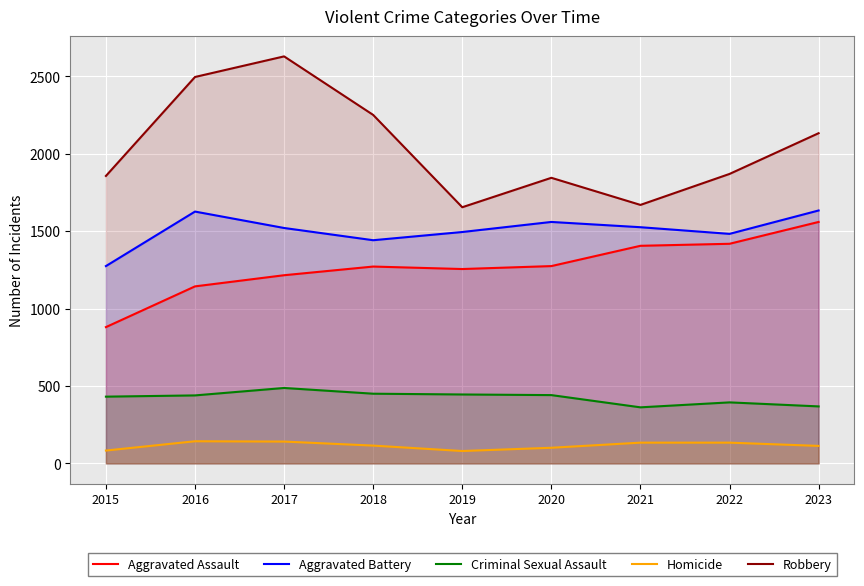

Reading right to left, what are all the values shown in this chart?

Aggravated Assault: 2023=1559	2022=1418	2021=1405	2020=1274	2019=1255	2018=1271	2017=1215	2016=1143	2015=880
Aggravated Battery: 2023=1633	2022=1482	2021=1525	2020=1559	2019=1494	2018=1441	2017=1520	2016=1626	2015=1274
Criminal Sexual Assault: 2023=368	2022=394	2021=362	2020=441	2019=445	2018=450	2017=487	2016=439	2015=431
Homicide: 2023=113	2022=134	2021=134	2020=101	2019=80	2018=115	2017=141	2016=143	2015=83
Robbery: 2023=2132	2022=1869	2021=1669	2020=1844	2019=1654	2018=2250	2017=2628	2016=2495	2015=1856